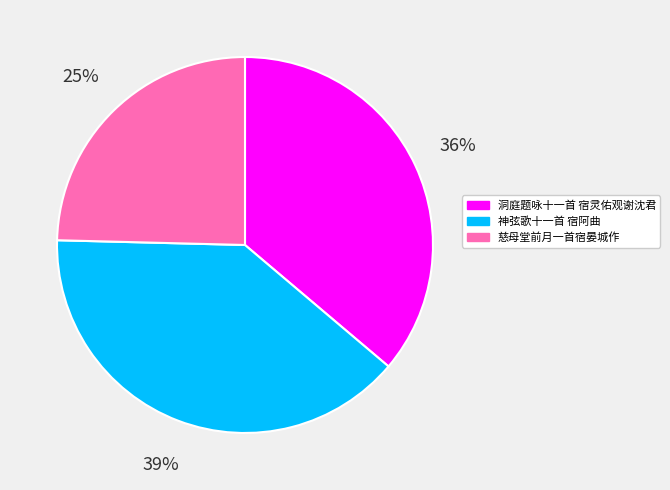

To the nearest percent, what is the average slice percentage?

33%